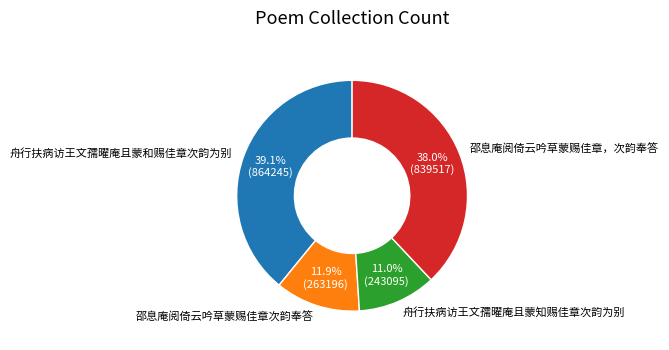

Does any single category account for the majority?

No